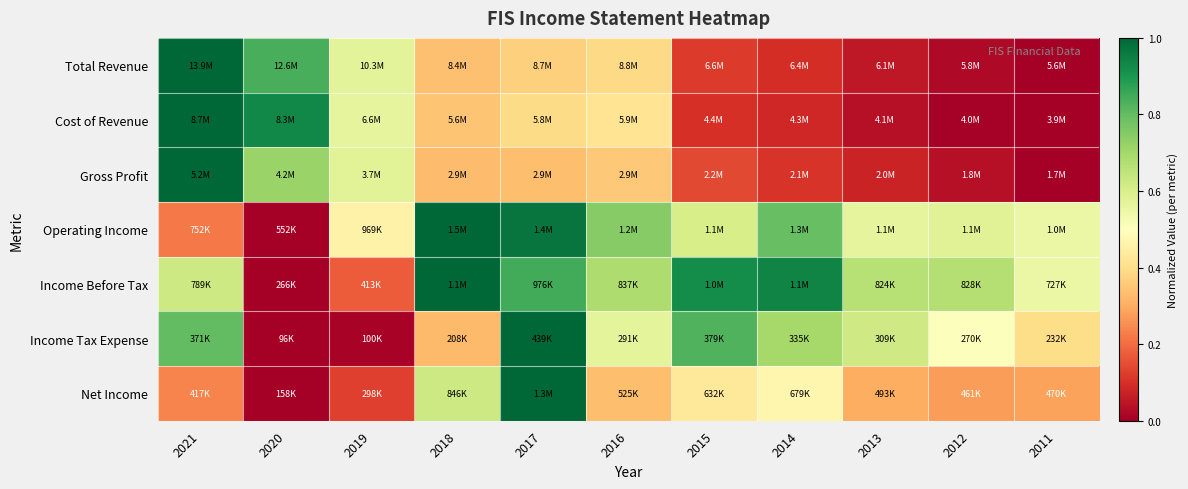

Reading left to right, extract all data points from this chart.

Total Revenue: 2021=1.0	2020=0.8	2019=0.6	2018=0.3	2017=0.4	2016=0.4	2015=0.1	2014=0.1	2013=0.1	2012=0.0	2011=0.0
Cost of Revenue: 2021=1.0	2020=0.9	2019=0.6	2018=0.3	2017=0.4	2016=0.4	2015=0.1	2014=0.1	2013=0.0	2012=0.0	2011=0.0
Gross Profit: 2021=1.0	2020=0.7	2019=0.6	2018=0.3	2017=0.3	2016=0.4	2015=0.1	2014=0.1	2013=0.1	2012=0.0	2011=0.0
Operating Income: 2021=0.2	2020=0.0	2019=0.5	2018=1.0	2017=1.0	2016=0.7	2015=0.6	2014=0.8	2013=0.6	2012=0.6	2011=0.5
Income Before Tax: 2021=0.6	2020=0.0	2019=0.2	2018=1.0	2017=0.8	2016=0.7	2015=0.9	2014=0.9	2013=0.7	2012=0.7	2011=0.6
Income Tax Expense: 2021=0.8	2020=0.0	2019=0.0	2018=0.3	2017=1.0	2016=0.6	2015=0.8	2014=0.7	2013=0.6	2012=0.5	2011=0.4
Net Income: 2021=0.2	2020=0.0	2019=0.1	2018=0.6	2017=1.0	2016=0.3	2015=0.4	2014=0.5	2013=0.3	2012=0.3	2011=0.3